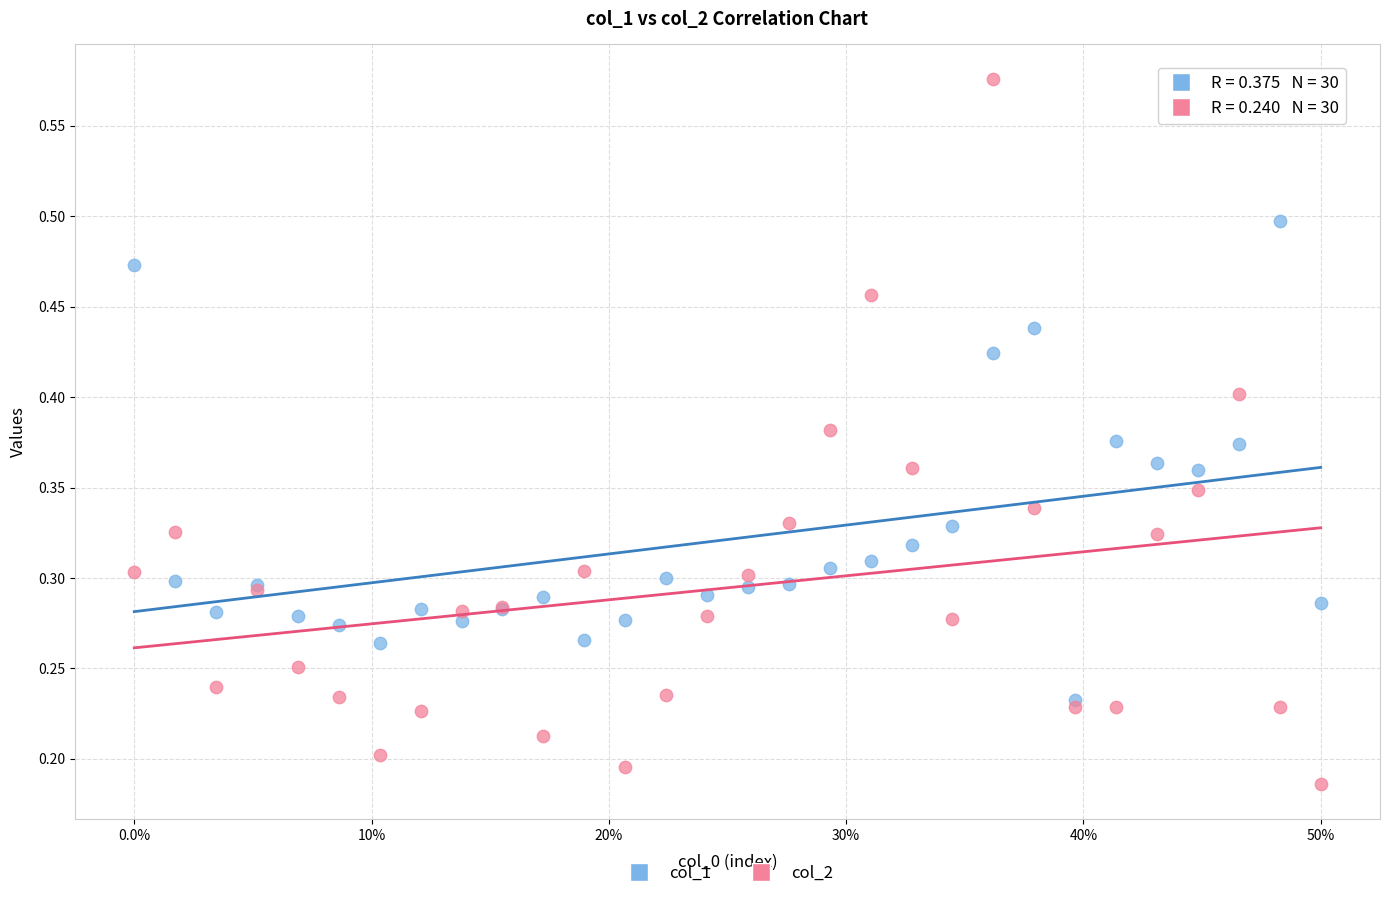

What are all the series names shown in the legend?

col_1, col_2